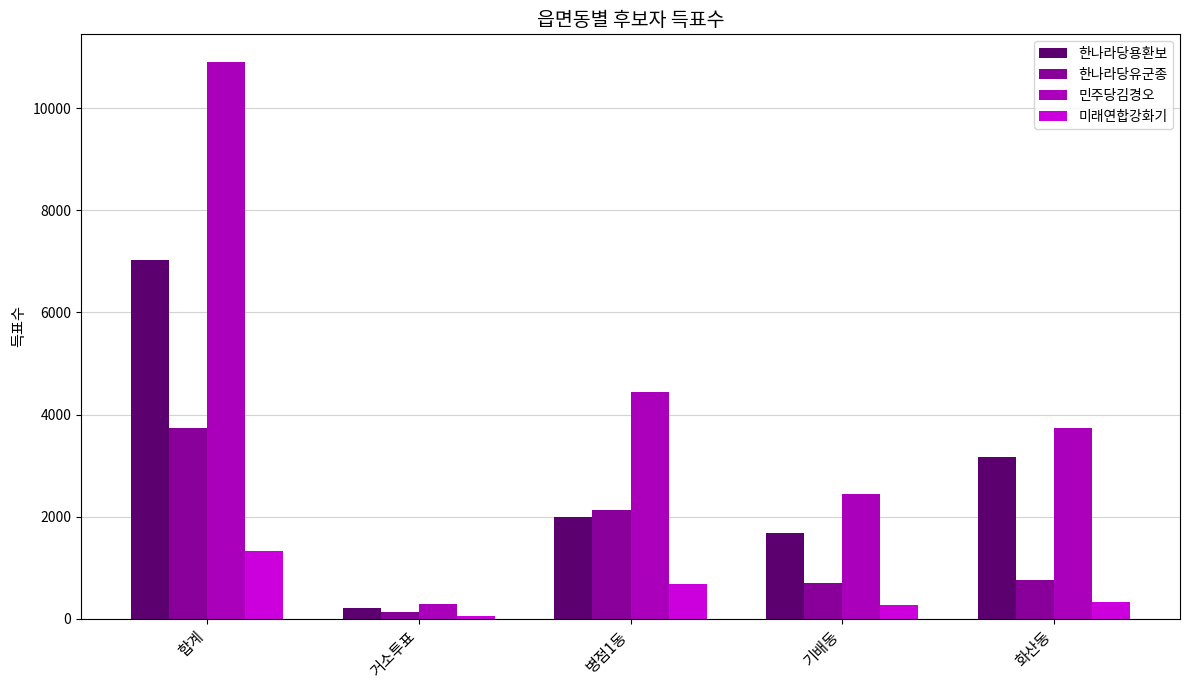

Reading left to right, what are all the values shown in this chart?

한나라당용환보: 7033	201	1995	1669	3168
한나라당유군종: 3729	126	2135	703	765
민주당김경오: 10906	289	4437	2435	3743
미래연합강화기: 1328	54	674	271	328